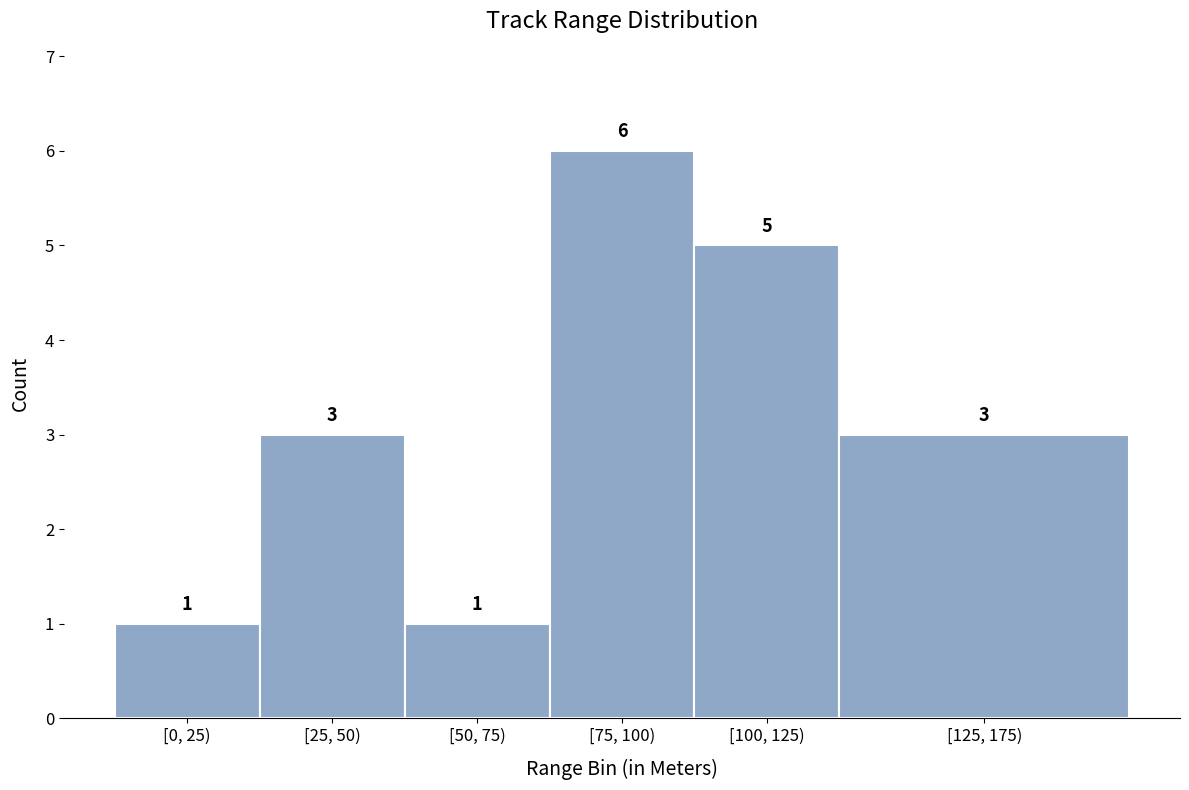

Reading left to right, list all the values displayed in this chart.

[0, 25)=1	[25, 50)=3	[50, 75)=1	[75, 100)=6	[100, 125)=5	[125, 175)=3